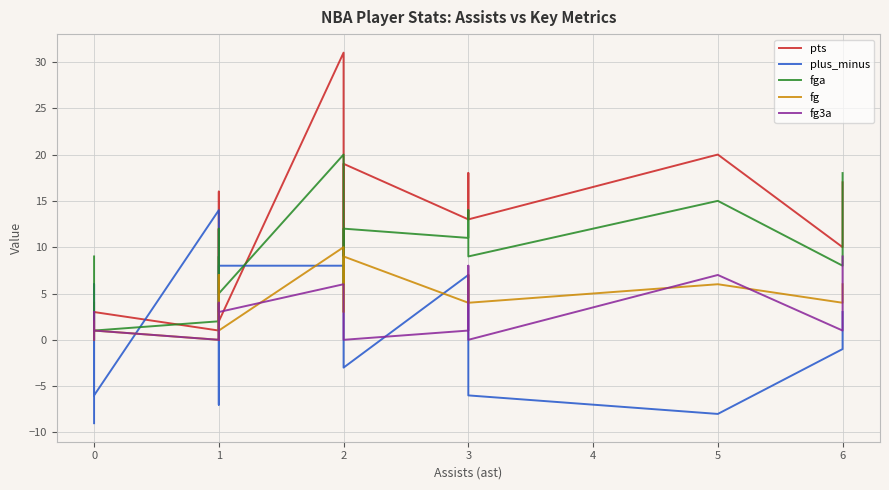

Which series changed the most between 0 and 2?

pts